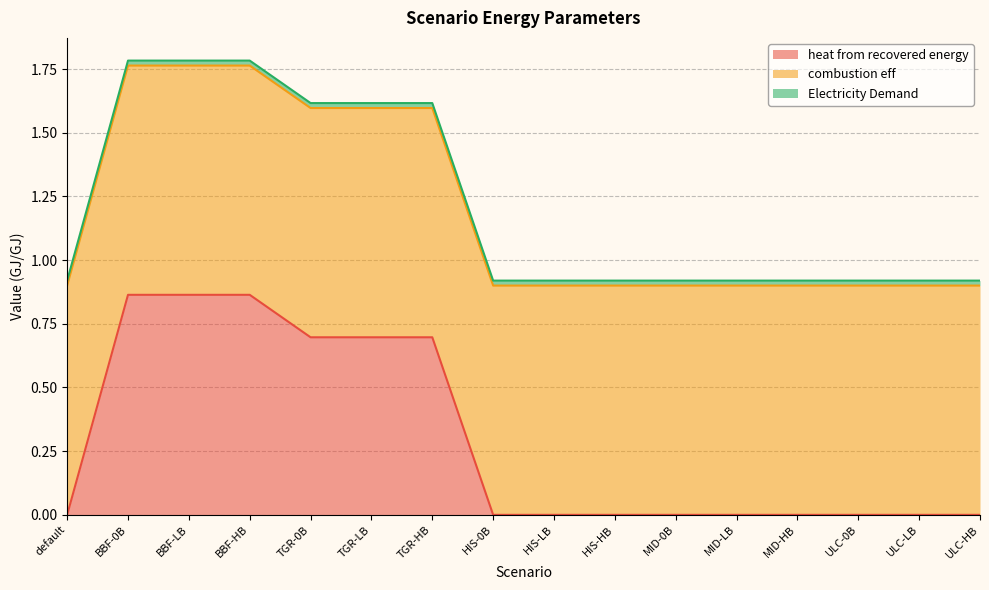

True or false: combustion eff and Electricity Demand intersect in this chart.

False